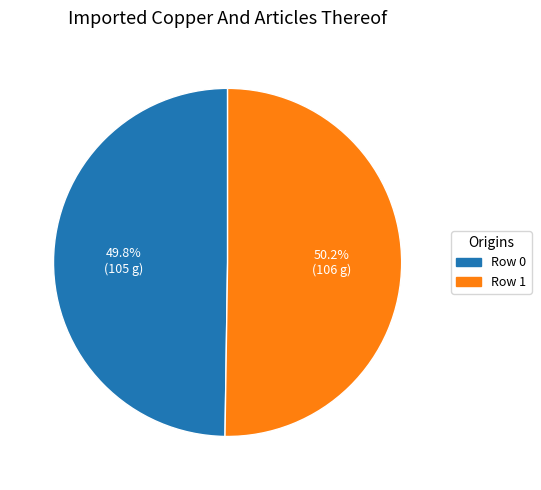

How many segments does this pie chart have?

2